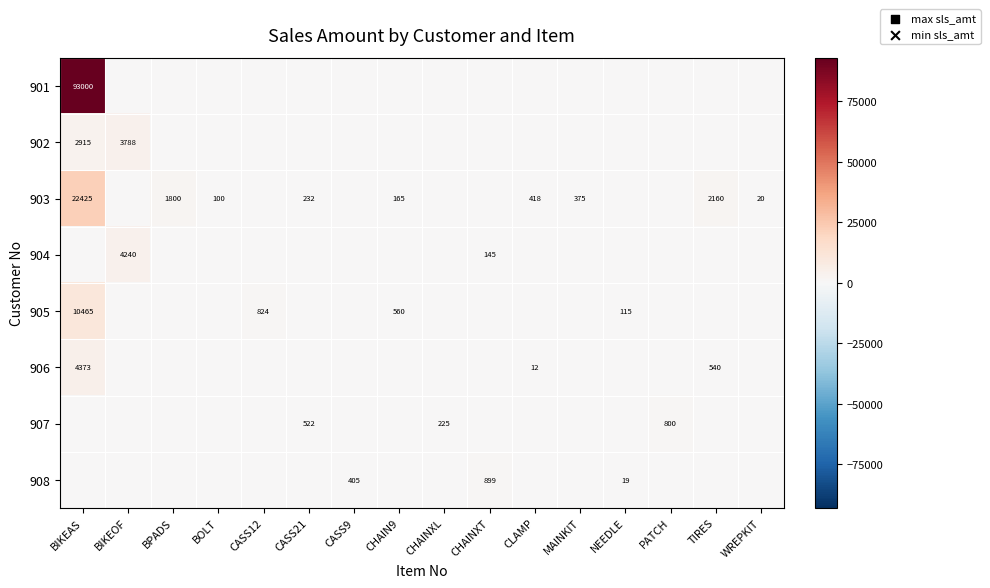

Is it true that 907 equals 800 at PATCH?

True